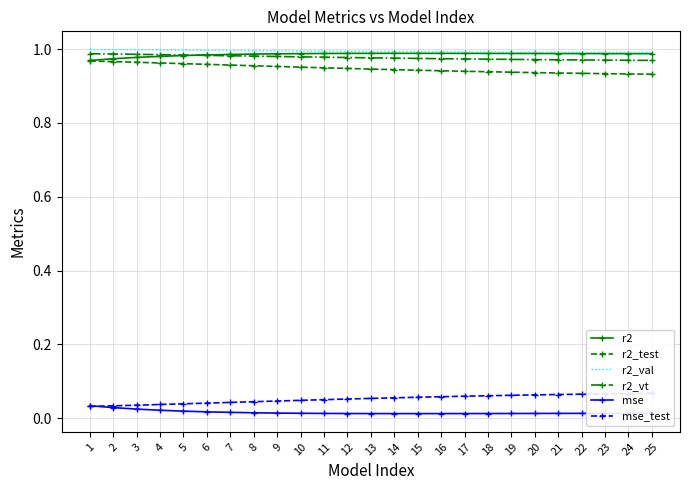

What is the value of the r2_vt point at the 8th from the left?

1.0